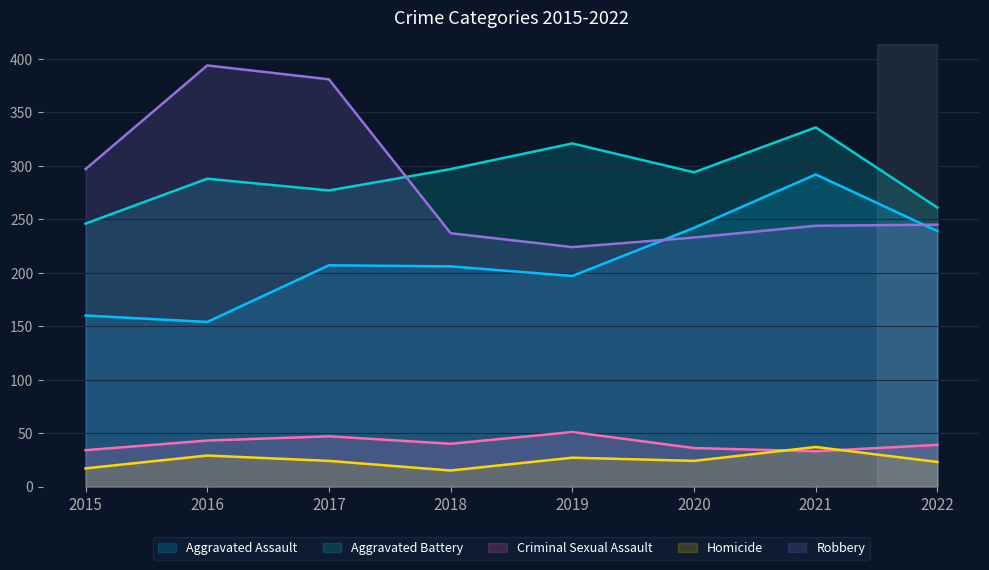

Which has a higher value, 2016 or 2022?

2022